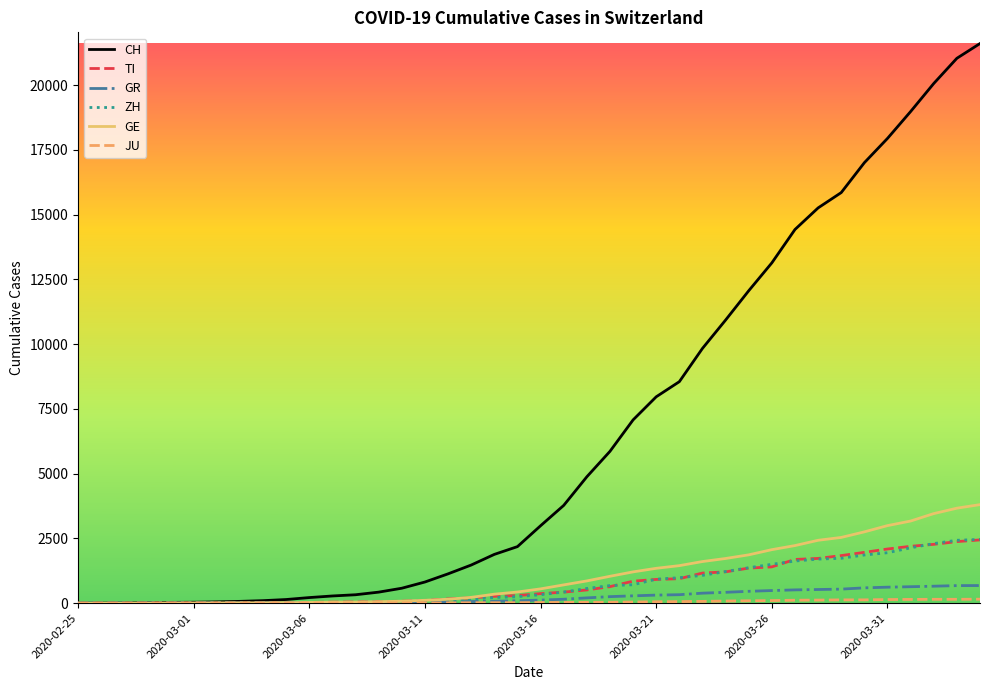

Which series has the largest range (max minus min)?

CH